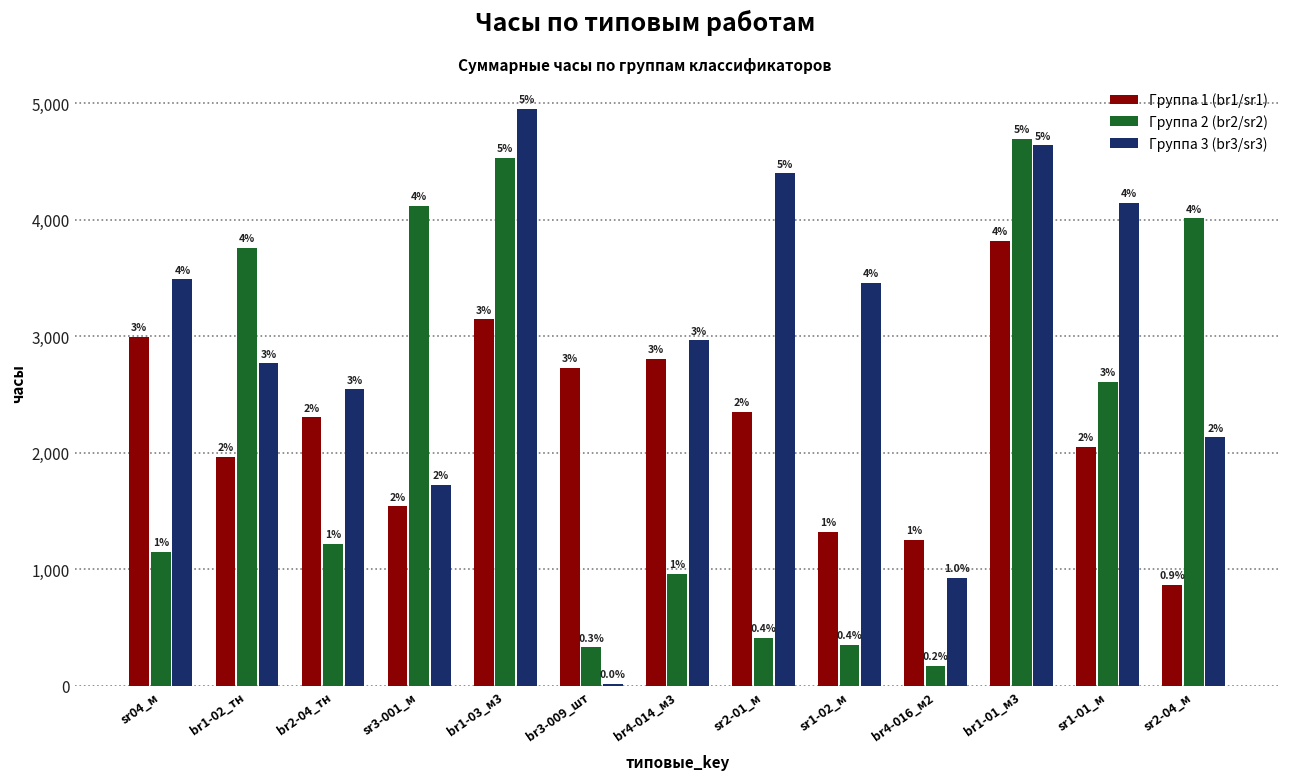

List the series in order of their peak value, lowest first.

Группа 1 (br1/sr1), Группа 2 (br2/sr2), Группа 3 (br3/sr3)